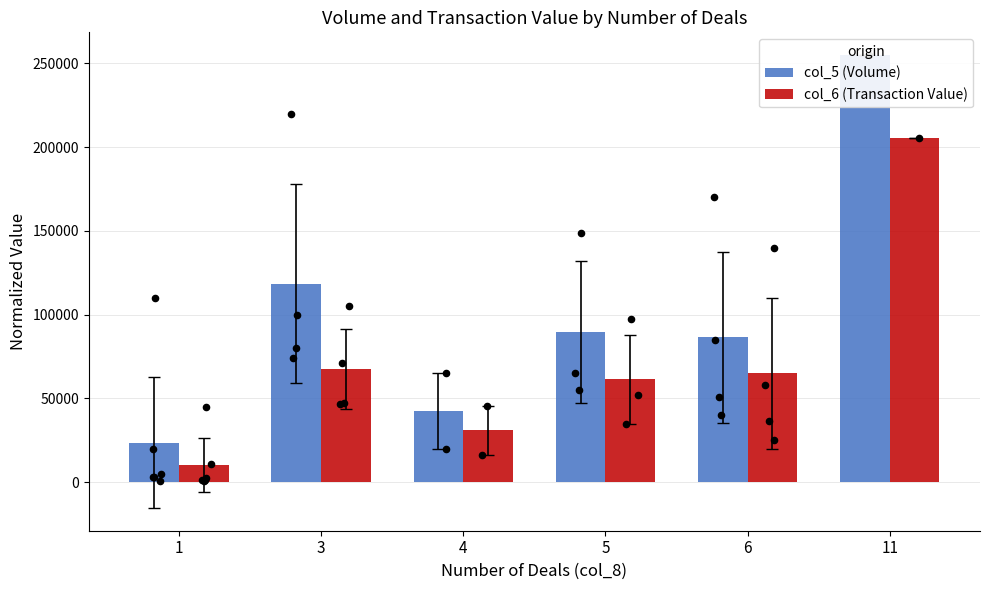

What is the total value across all series at 3?

186130.0